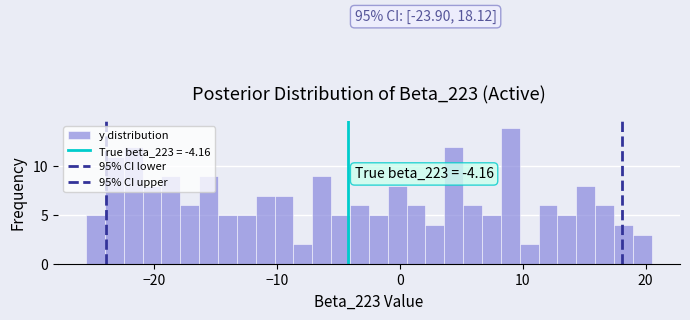

Around what value on the x-axis is the tallest bar? Give the approximate position of its centre, as read against the axis.

9